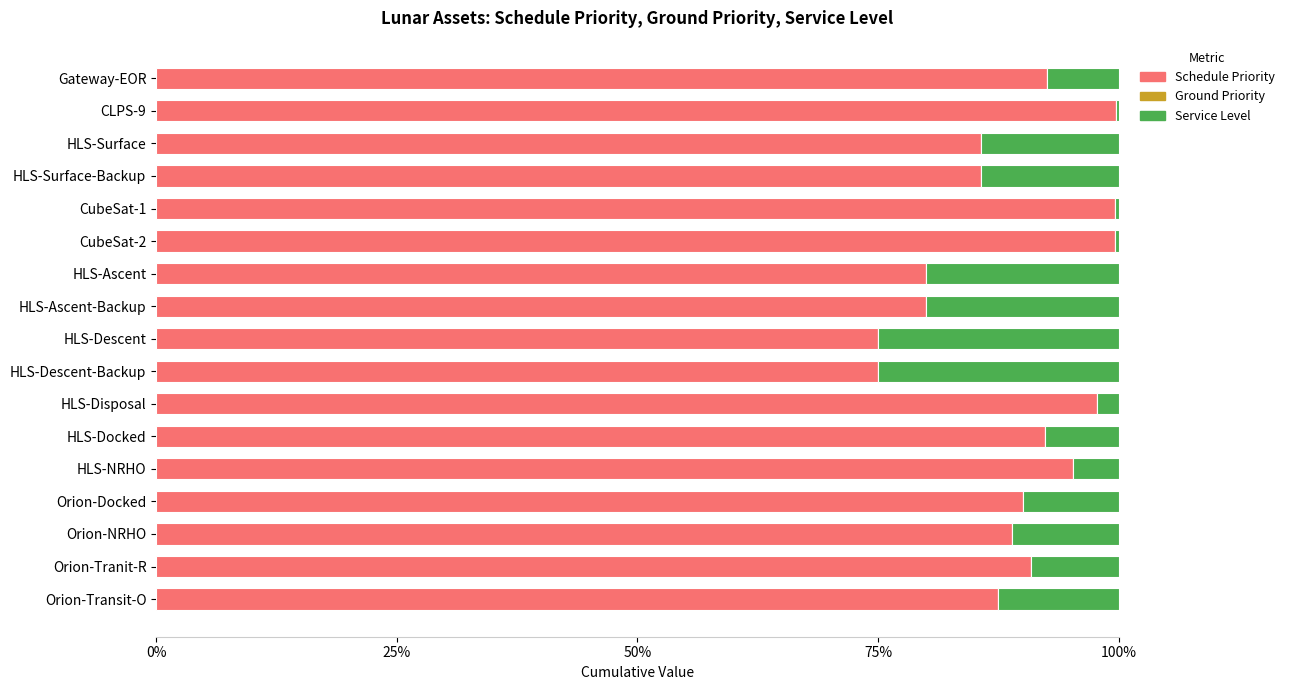

True or false: Schedule Priority has a value of 87.5 at Orion-Transit-O.

True